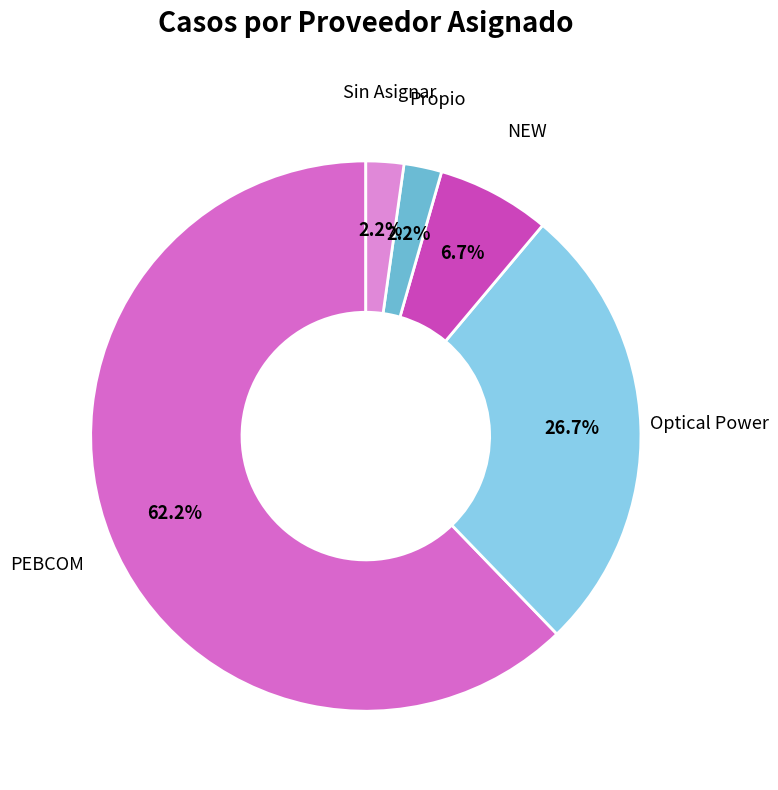

Count the number of slices in the pie.

5